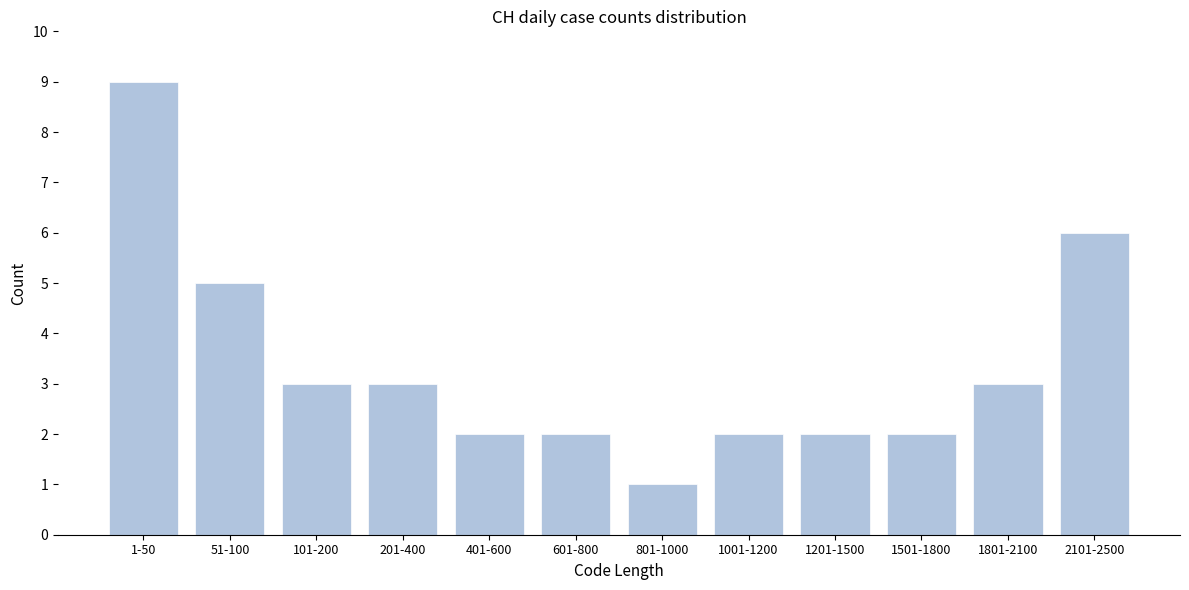

Reading left to right, list all the values displayed in this chart.

9	5	3	3	2	2	1	2	2	2	3	6